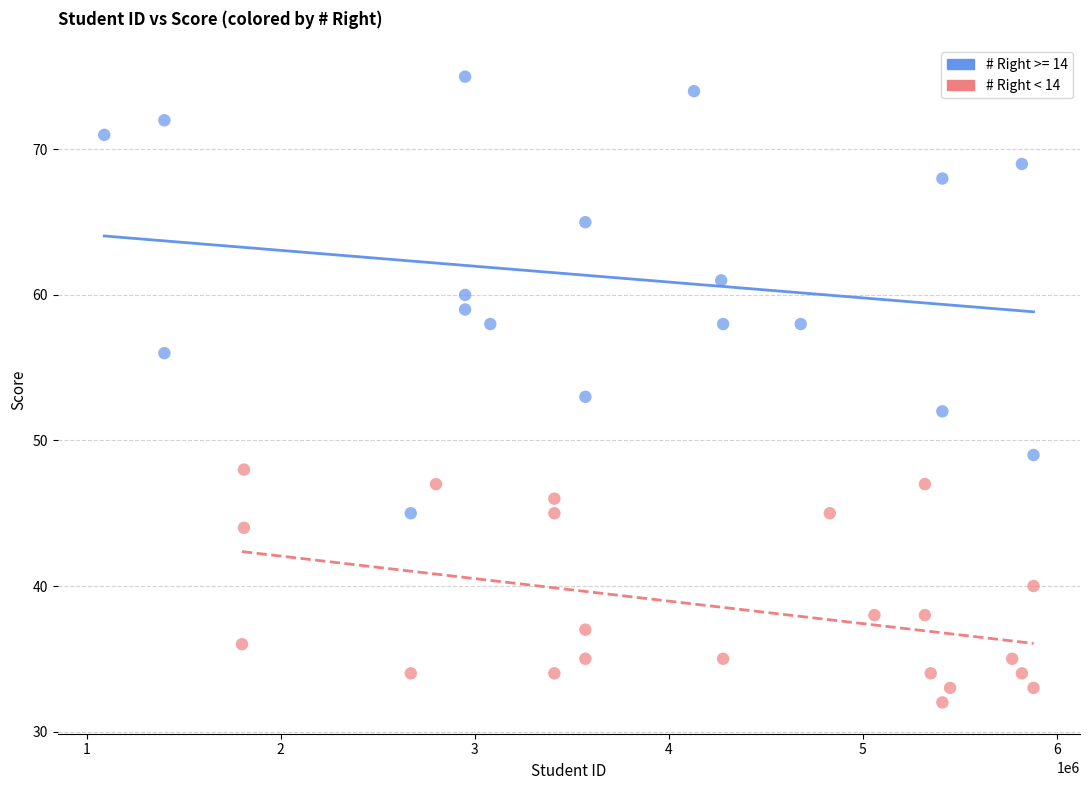

Which series reaches the maximum Y coordinate?

# Right >= 14